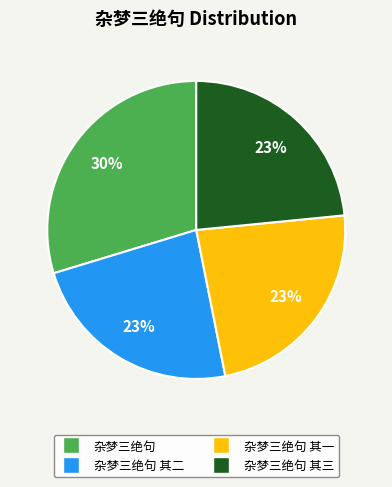

Approximately how many times larger is the value at 杂梦三绝句 其二 compared to 杂梦三绝句 其三?

1.0